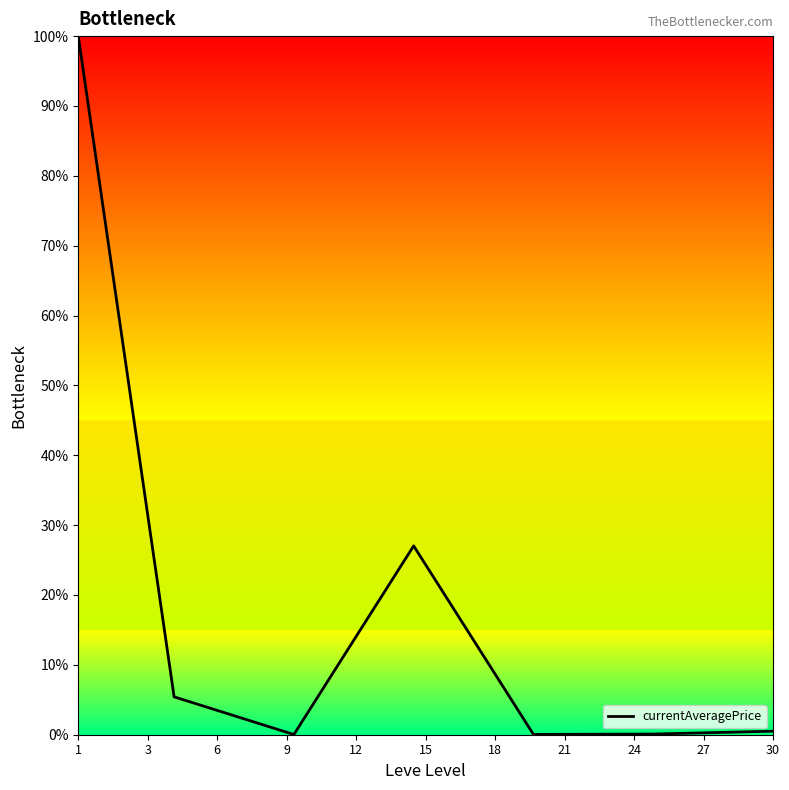

How many interior local valleys (lower than both neighbors) does the data have?

2